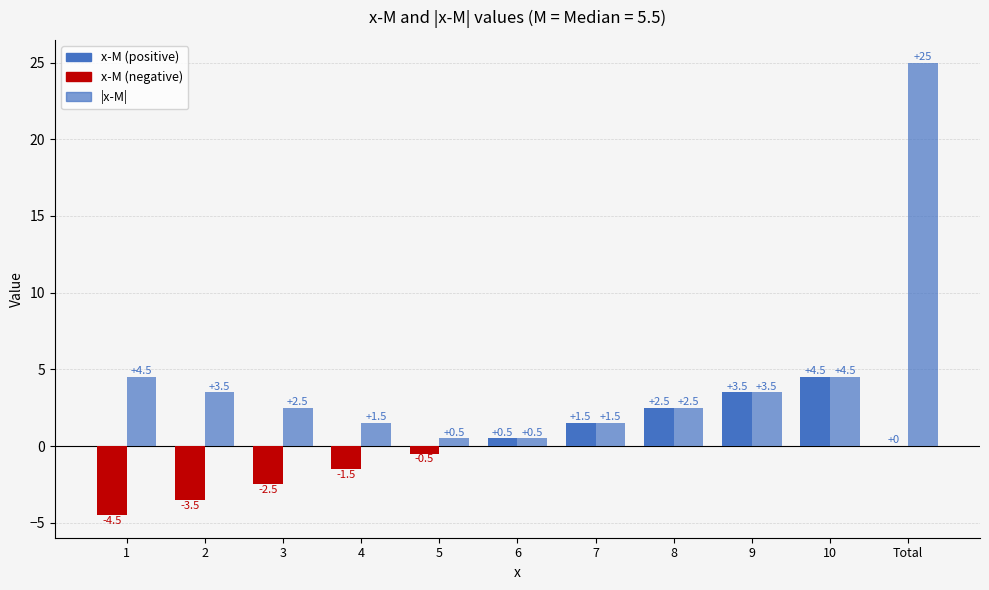

At which label is |x-M| closest to 12?

1